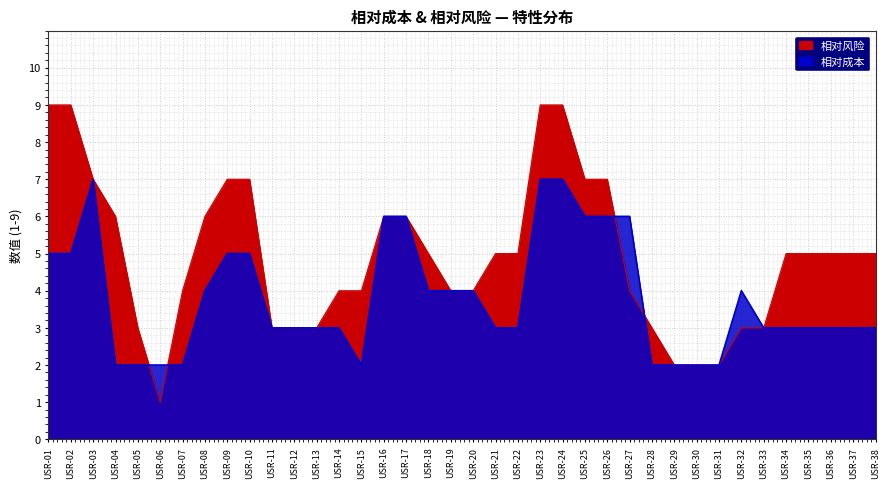

Rank the series by their average value, from highest to lowest.

相对风险, 相对成本